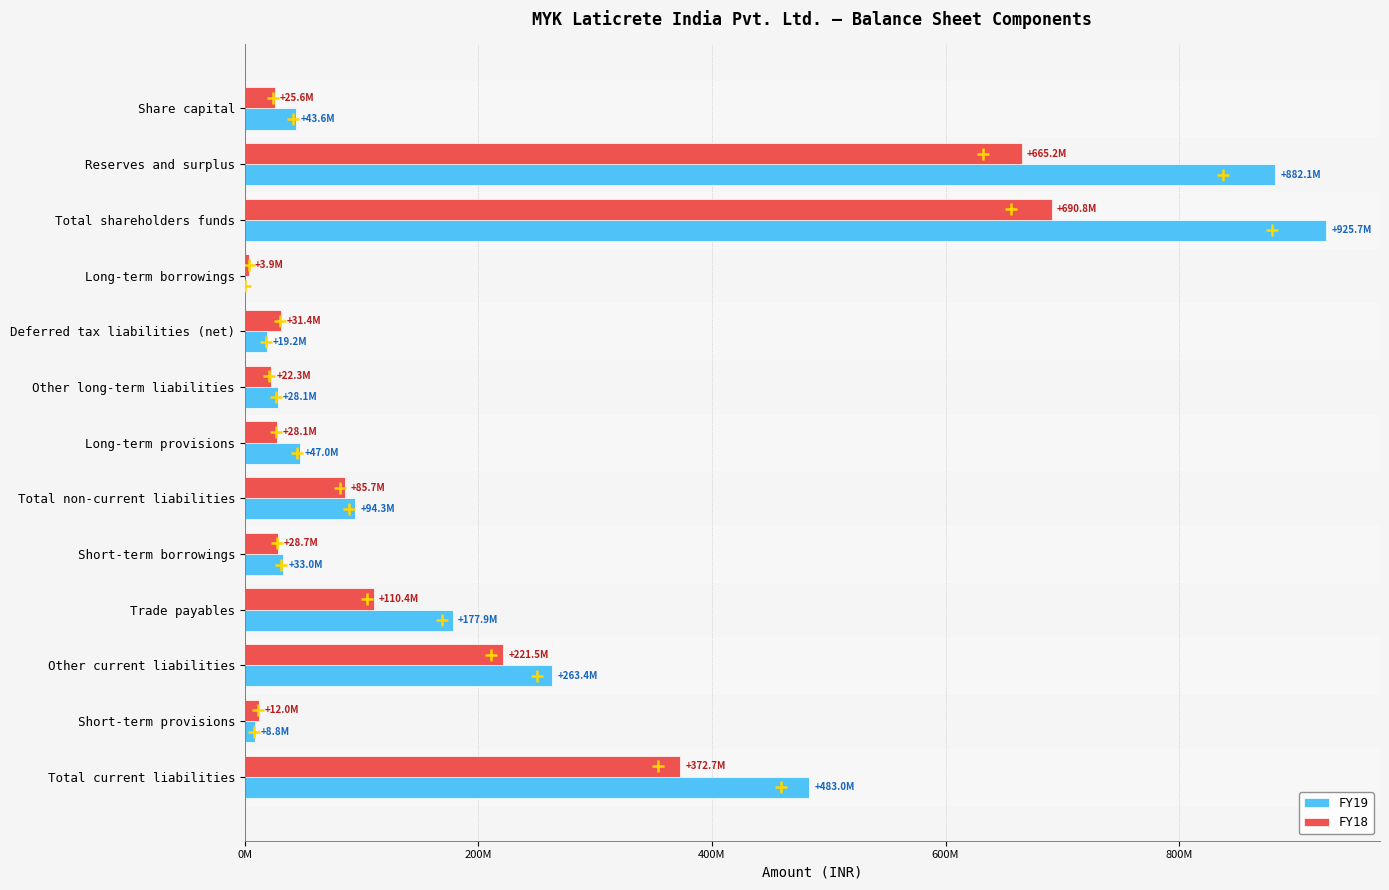

What are all the series names shown in the legend?

FY19, FY18